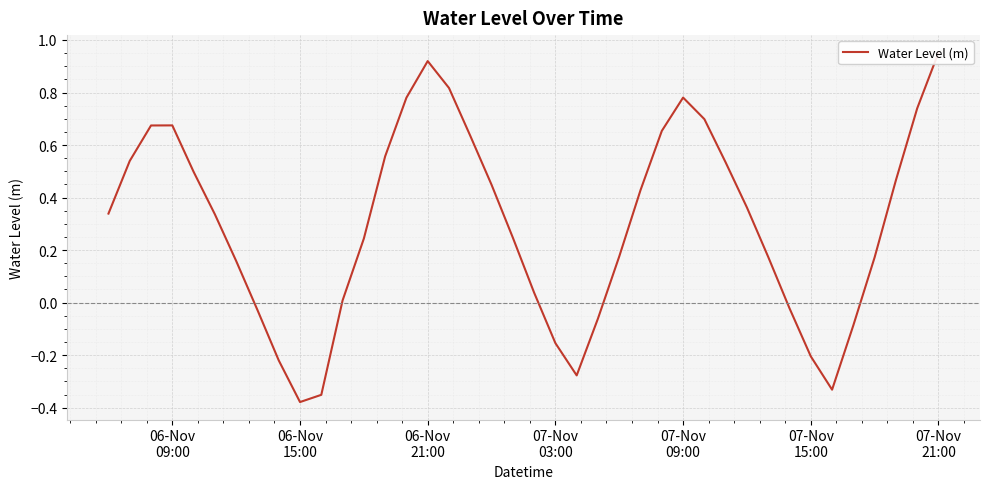

True or false: there are more than 1 points higher than both neighbors.

True